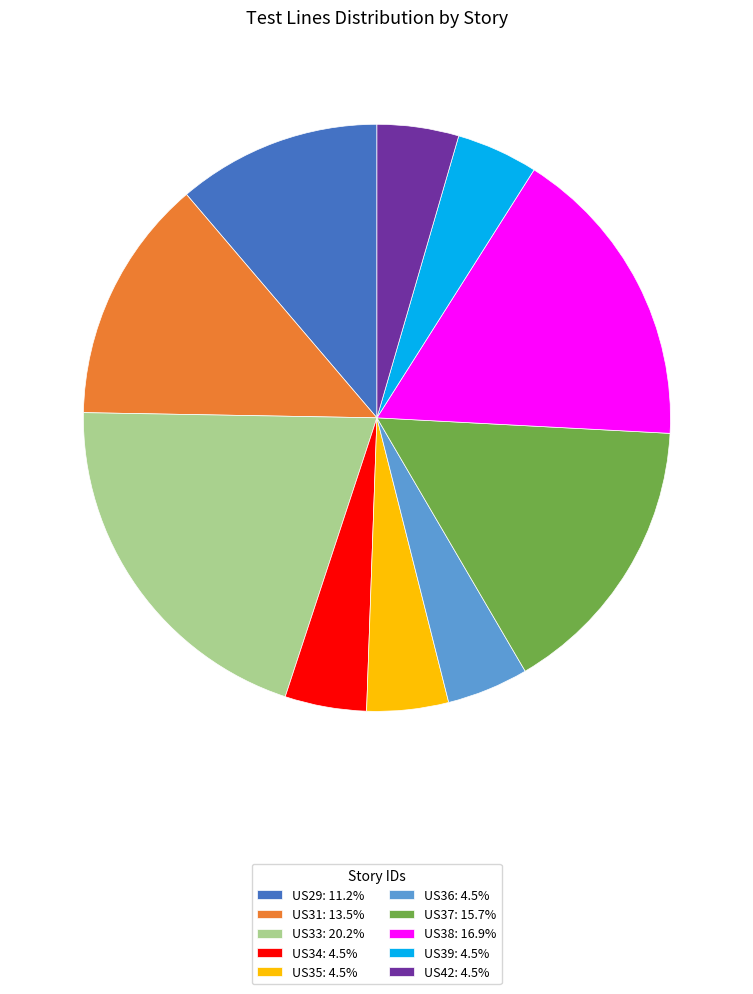

True or false: US37 accounts for 16% of the total.

True